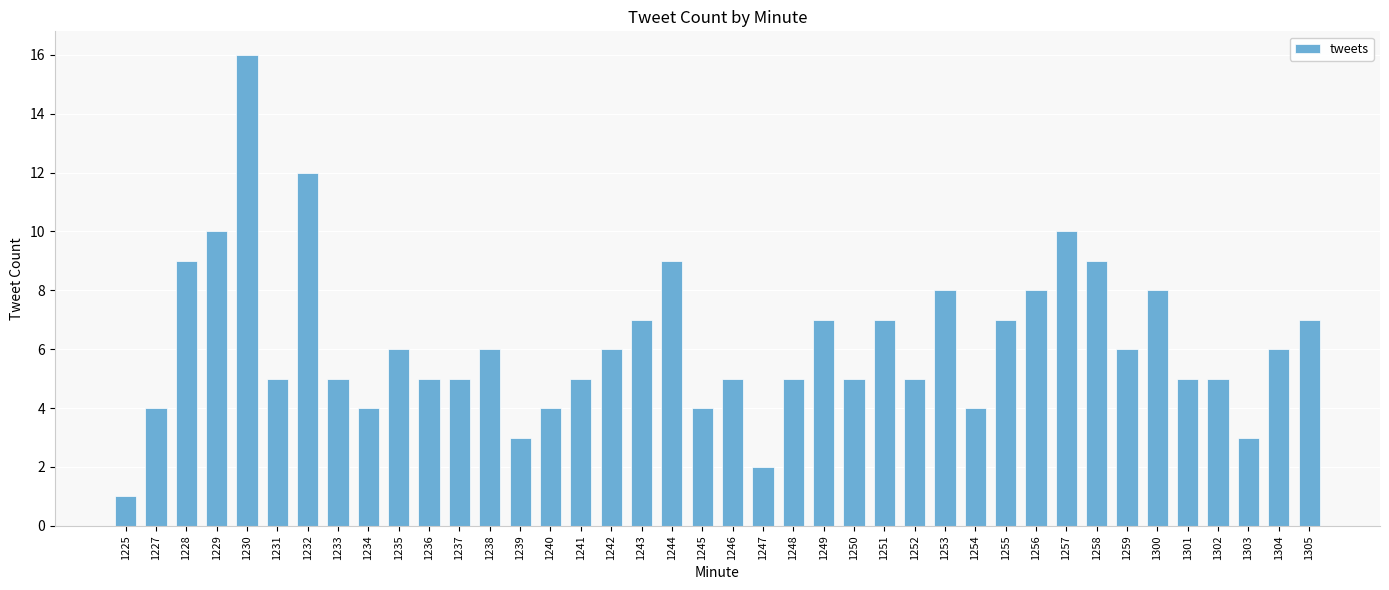

What is the sum of all values?

248